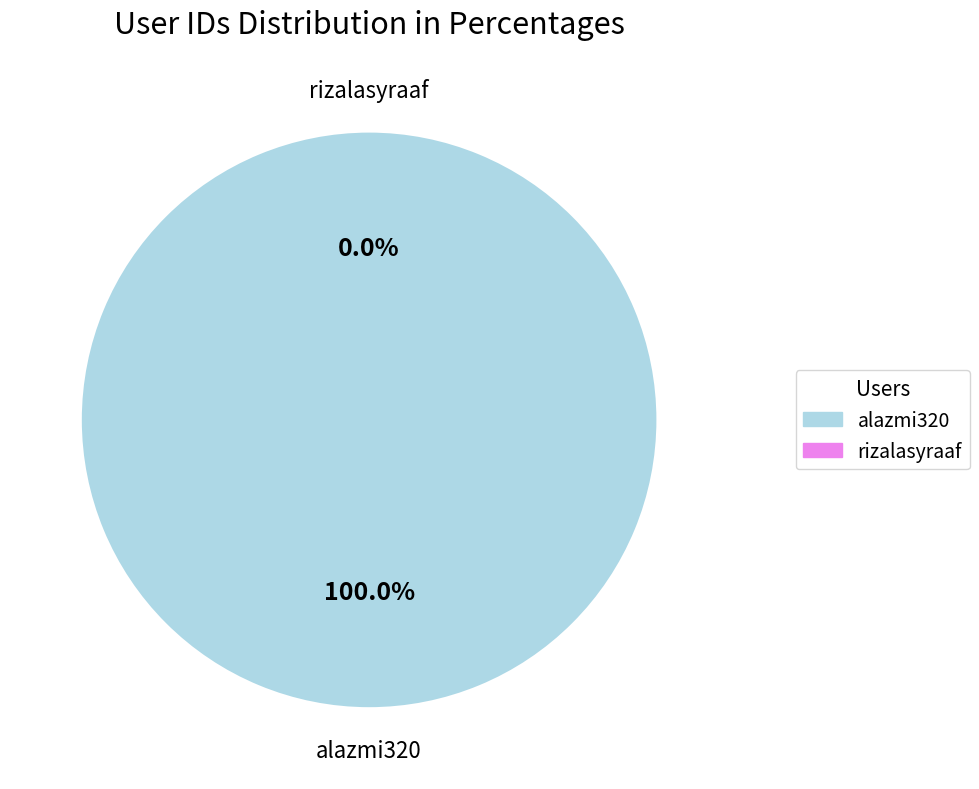

To the nearest percent, what portion does alazmi320 represent?

100%